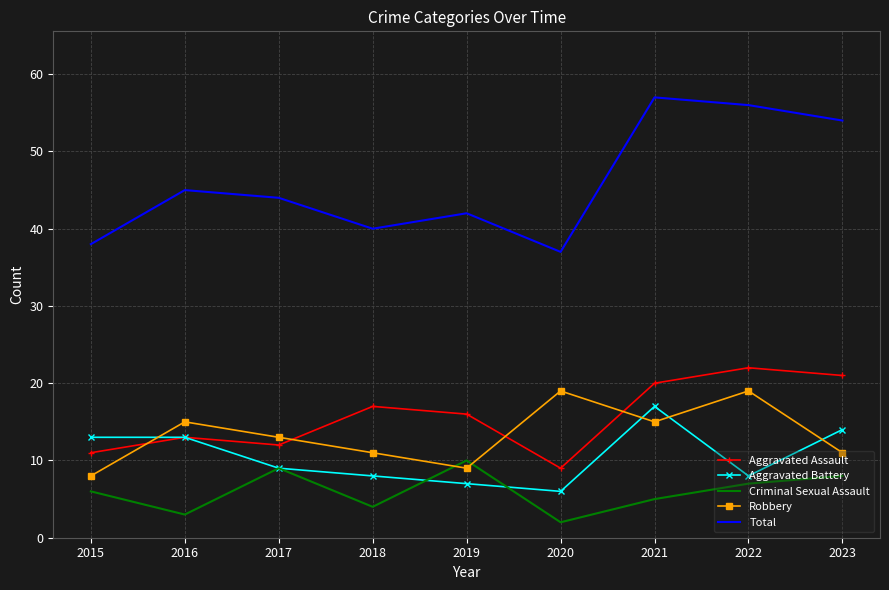

What is the difference between the maximum and minimum values in the Aggravated Battery series?

11